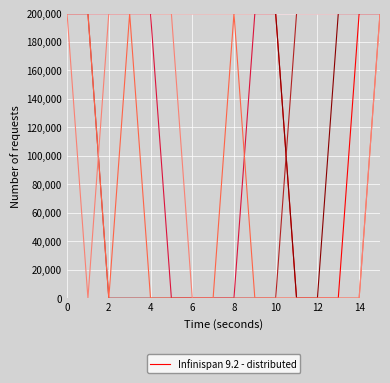

What is the maximum value shown in the chart?

200000